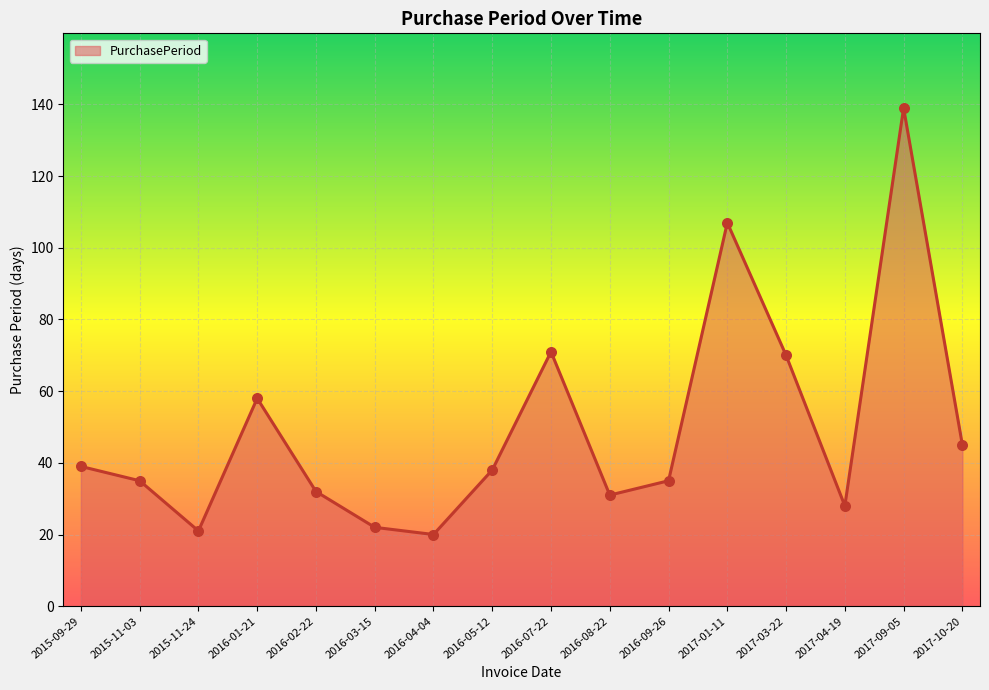

What is the ratio of the value at 2017-04-19 to the value at 2017-10-20?

0.6